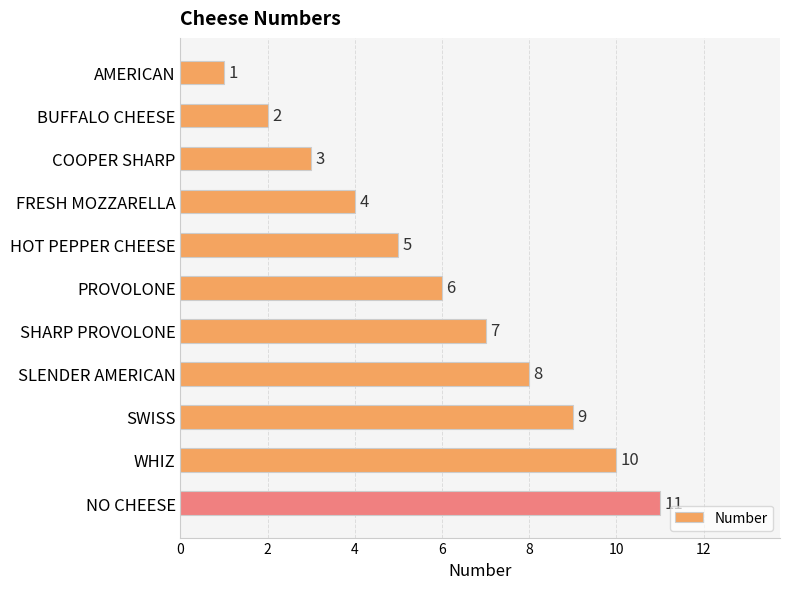

List the labels in order of value, smallest first.

AMERICAN, BUFFALO CHEESE, COOPER SHARP, FRESH MOZZARELLA, HOT PEPPER CHEESE, PROVOLONE, SHARP PROVOLONE, SLENDER AMERICAN, SWISS, WHIZ, NO CHEESE